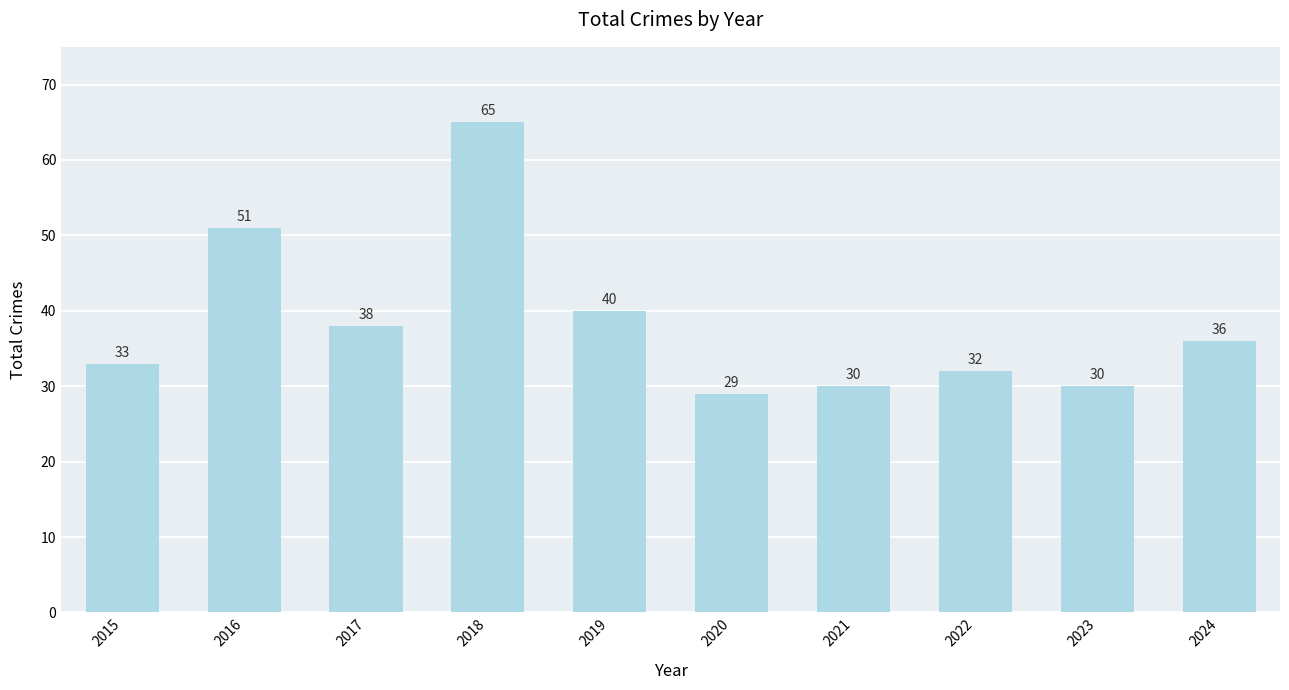

Reading left to right, what are all the values shown in this chart?

2015=33	2016=51	2017=38	2018=65	2019=40	2020=29	2021=30	2022=32	2023=30	2024=36